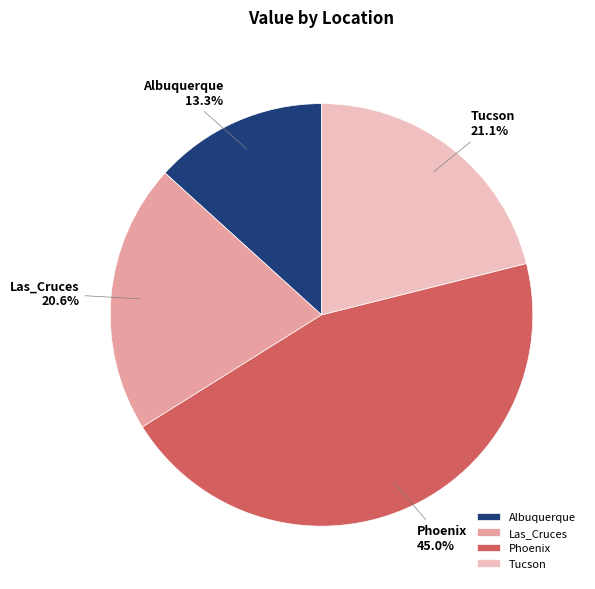

Count the number of slices in the pie.

4